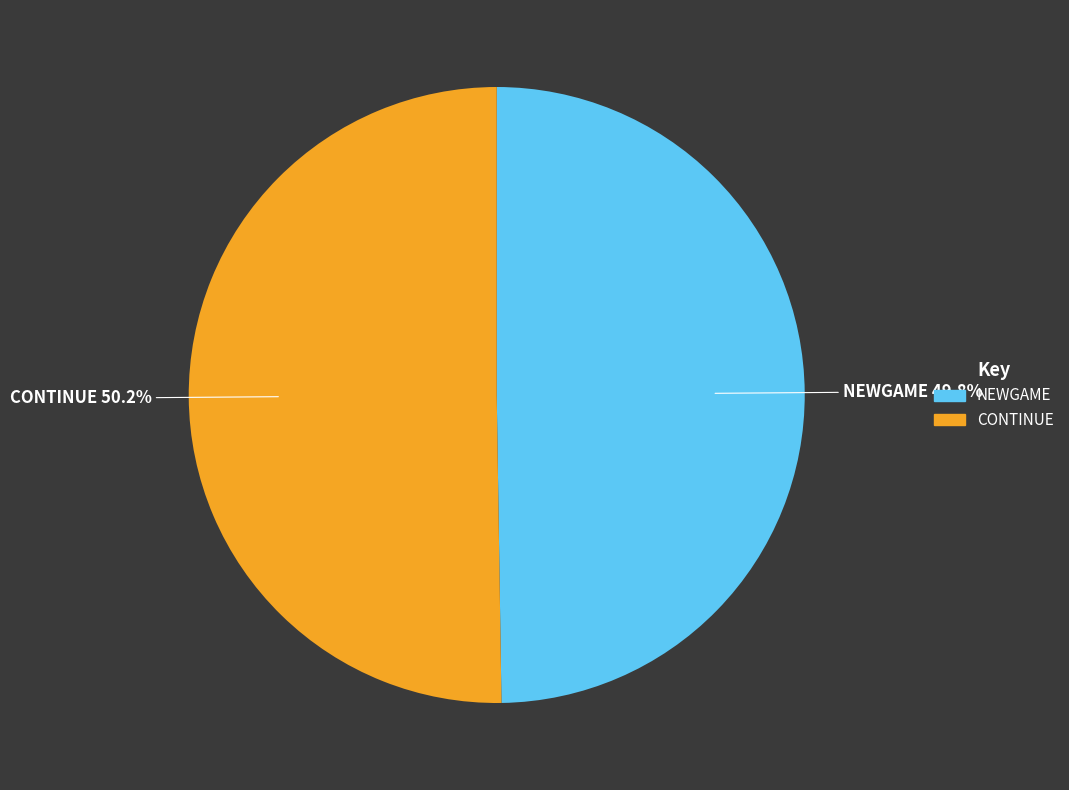

To the nearest percent, what is the combined percentage of NEWGAME and CONTINUE?

100%